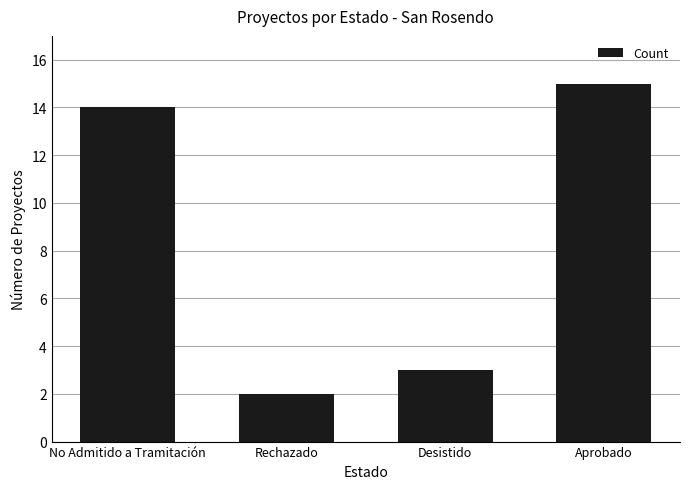

Rank the categories by value from lowest to highest.

Rechazado, Desistido, No Admitido a Tramitación, Aprobado